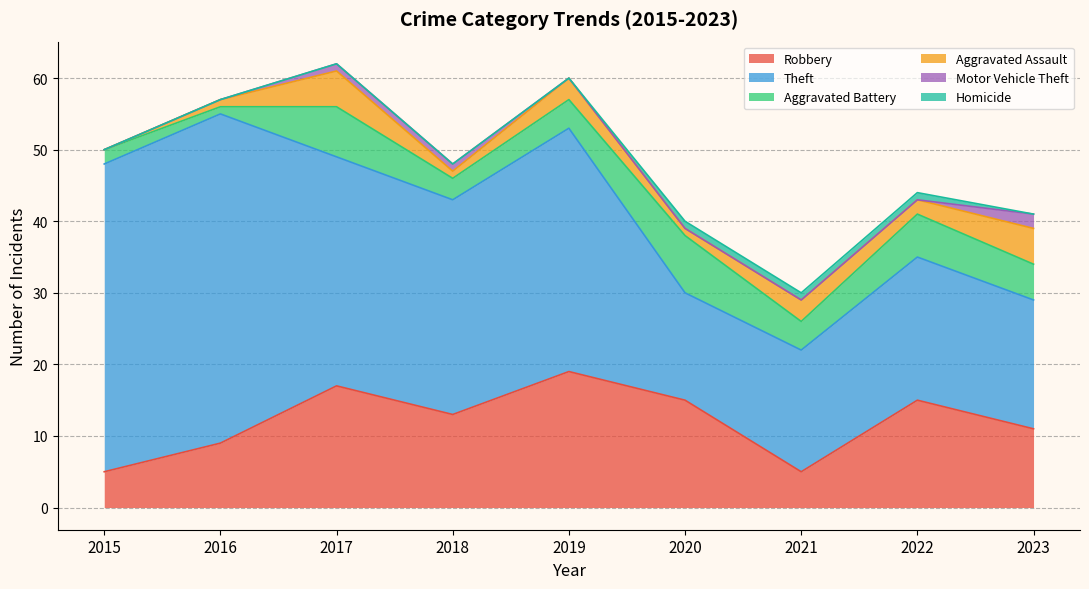

Which label corresponds to the largest value in the chart?

2016